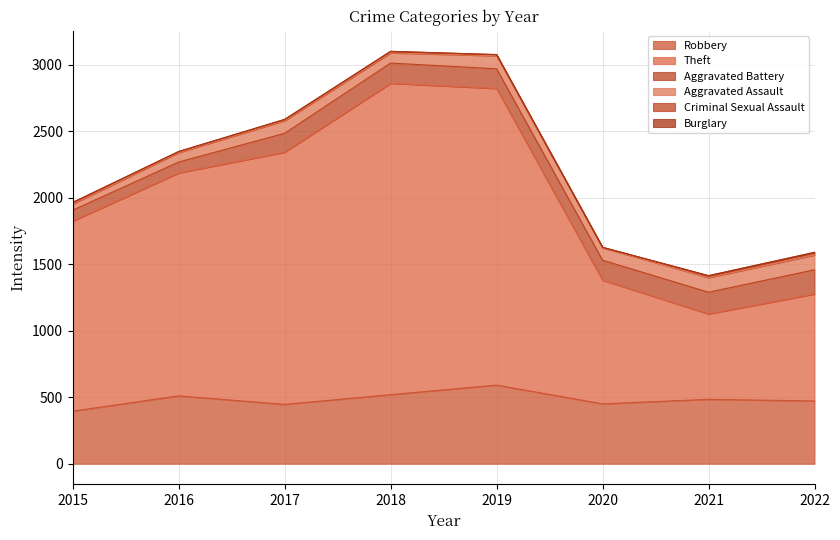

What is the difference between the maximum and second lowest values in the Theft series?

1537